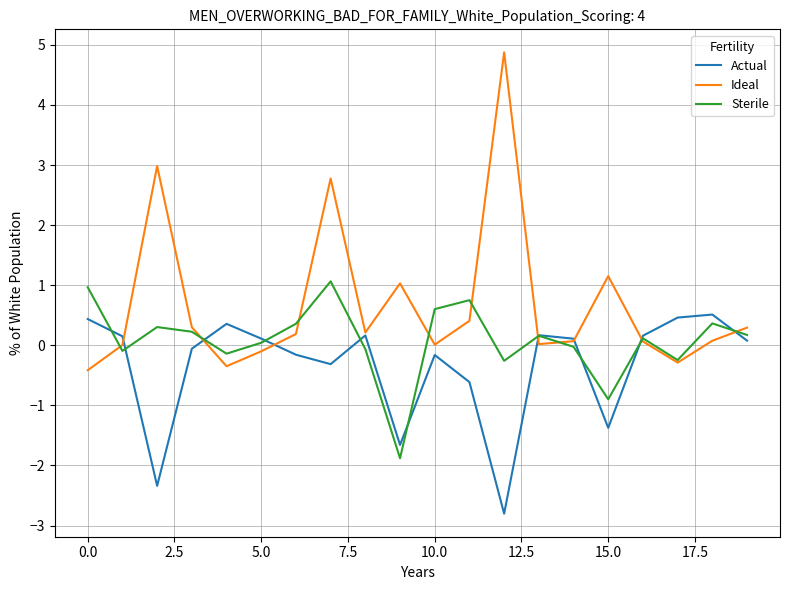

What is the maximum value for Sterile?

1.1